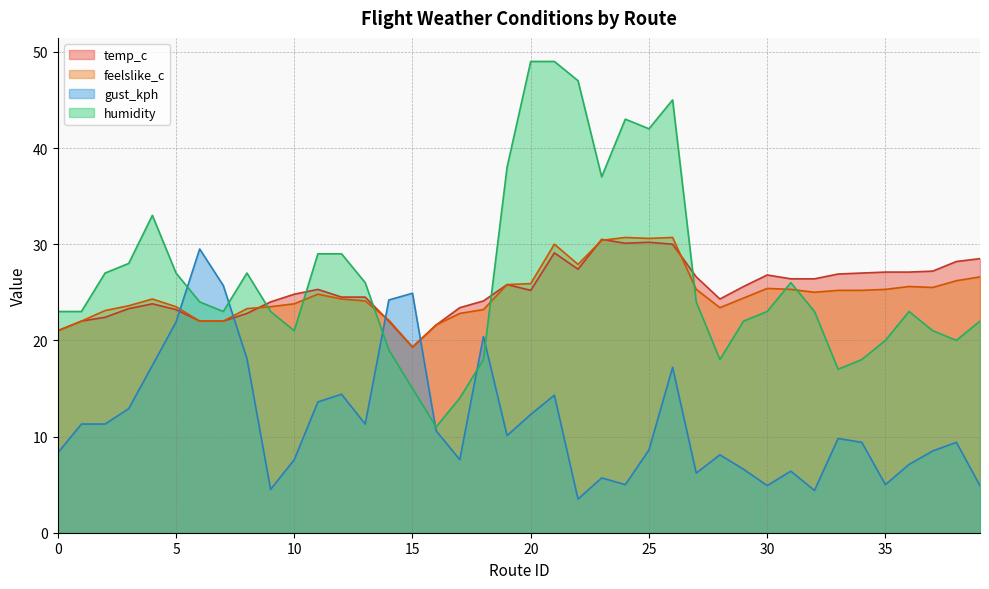

True or false: gust_kph and humidity intersect in this chart.

True